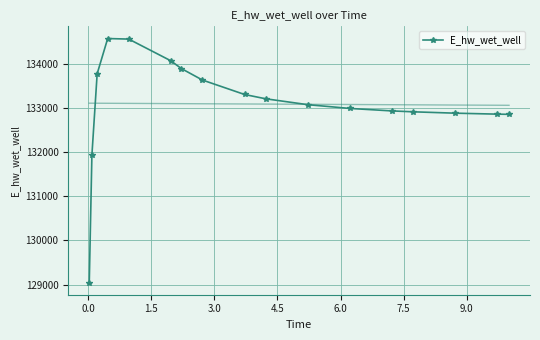

What is the value of the E_hw_wet_well point at the 17th from the left?

132854.1